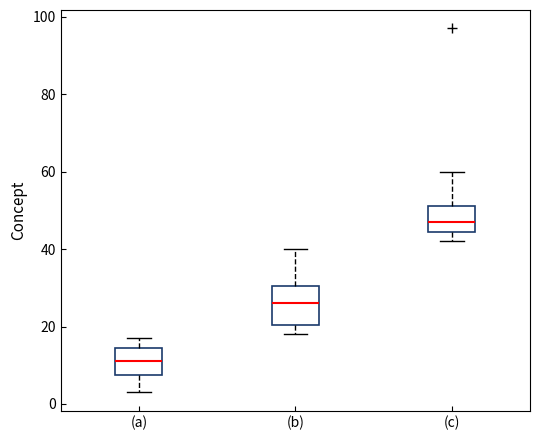

Which box's median line is the lowest?

(a)